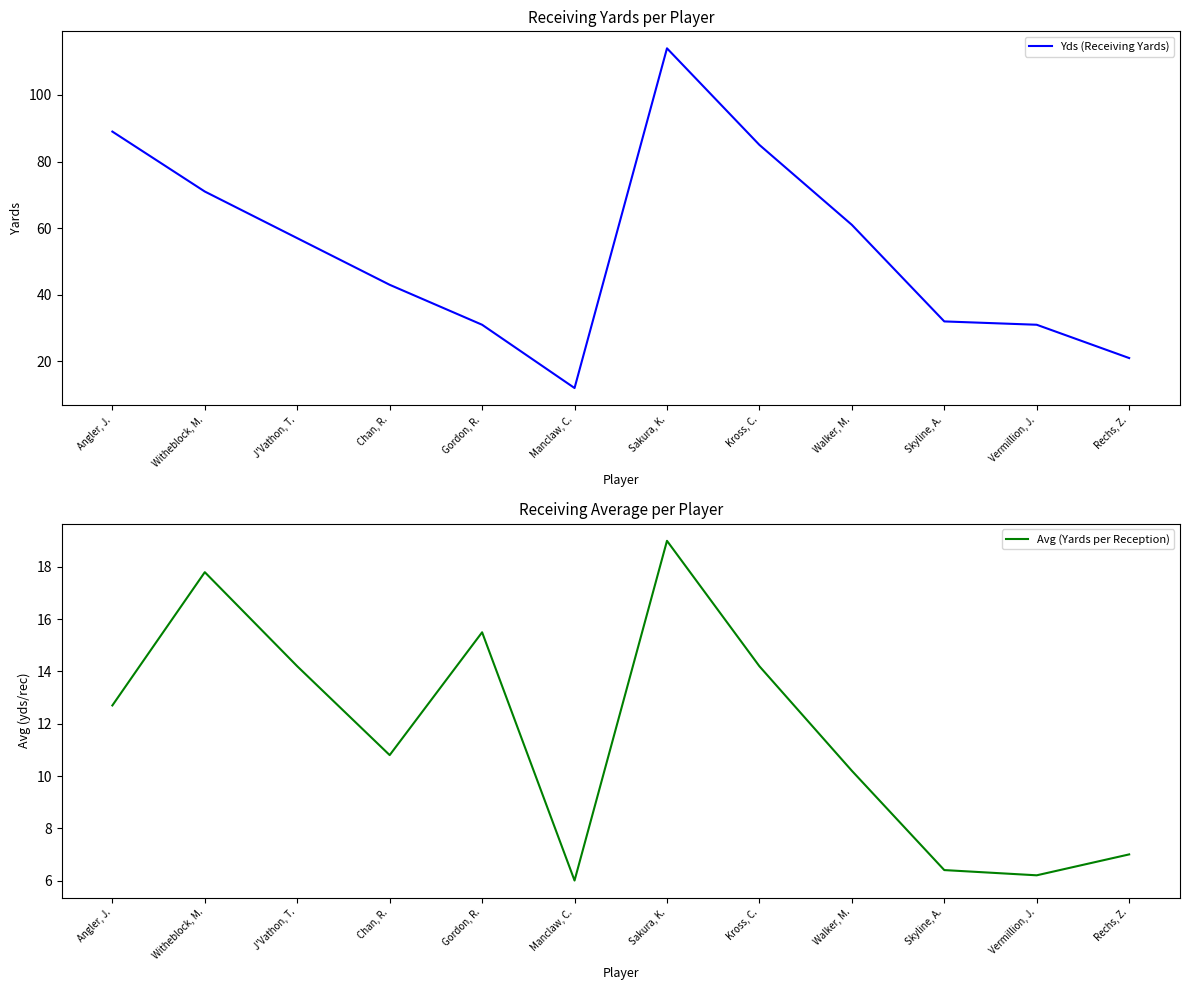

At which category is the sum across all series the highest?

Sakura, K.